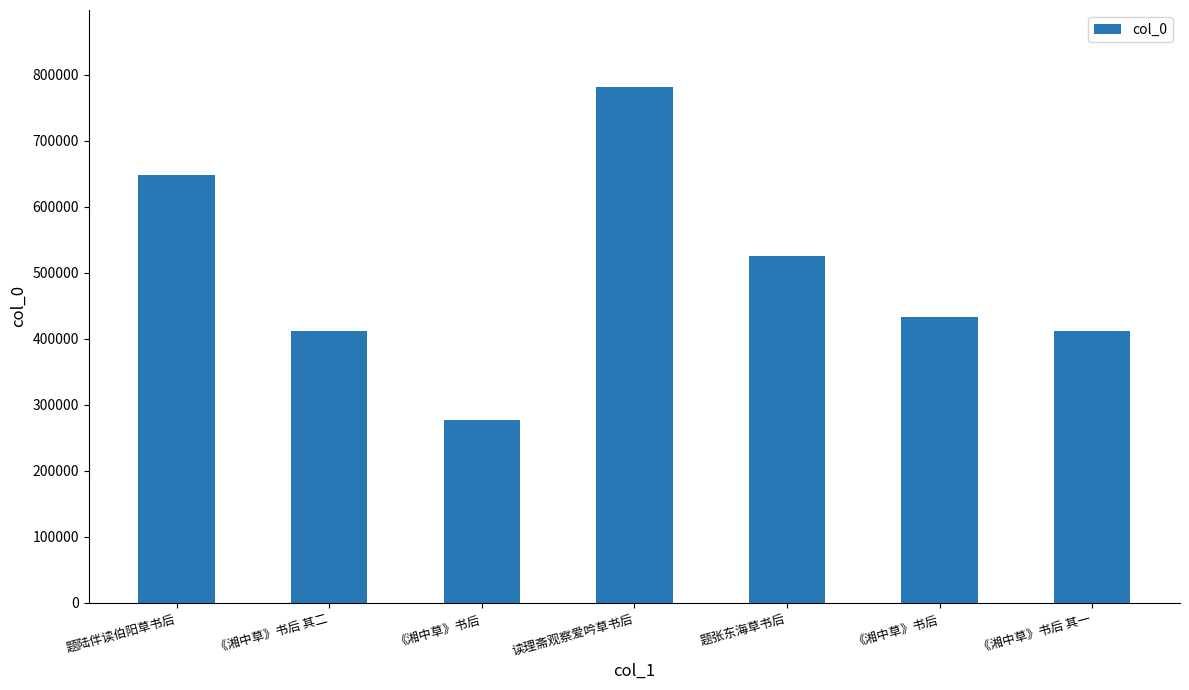

List the labels in order of value, smallest first.

《湘中草》书后, 《湘中草》书后 其一, 《湘中草》书后 其二, 《湘中草》书后, 题张东海草书后, 题陆伴读伯阳草书后, 读理斋观察爱吟草书后